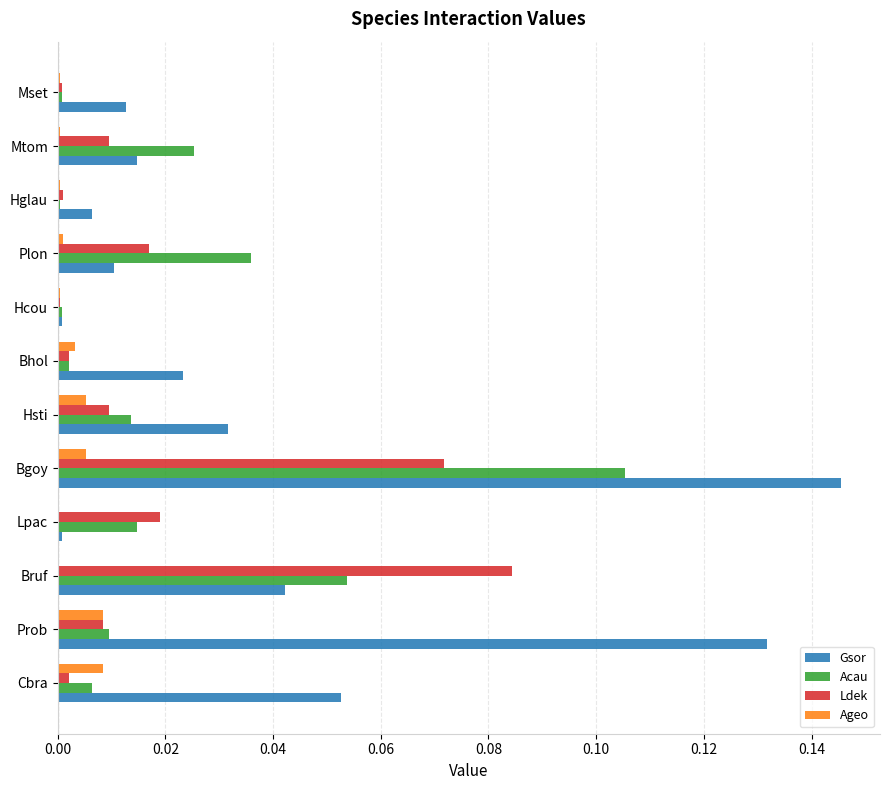

Which series has the largest total across all categories?

Gsor